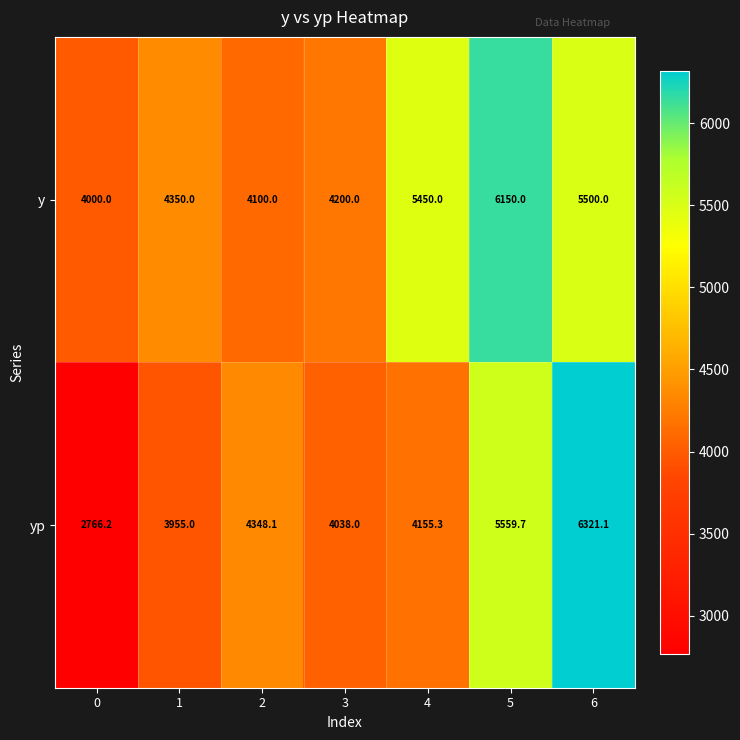

What is the sum of all yp values?

31143.4